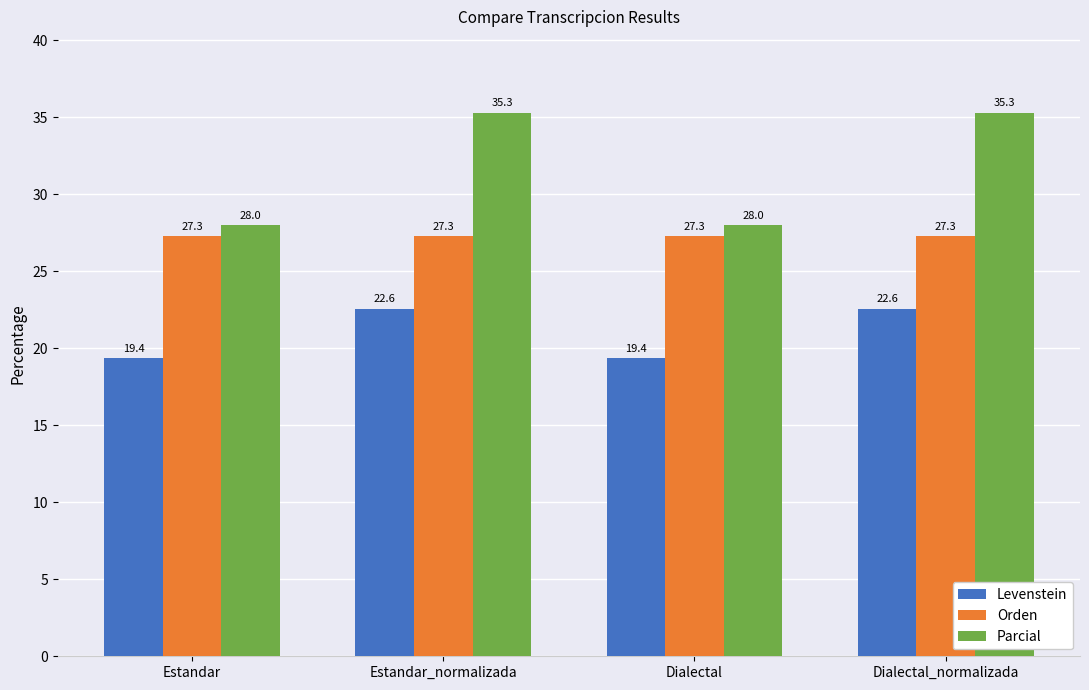

Reading left to right, extract all data points from this chart.

Levenstein: 19.4	22.6	19.4	22.6
Orden: 27.3	27.3	27.3	27.3
Parcial: 28.0	35.3	28.0	35.3